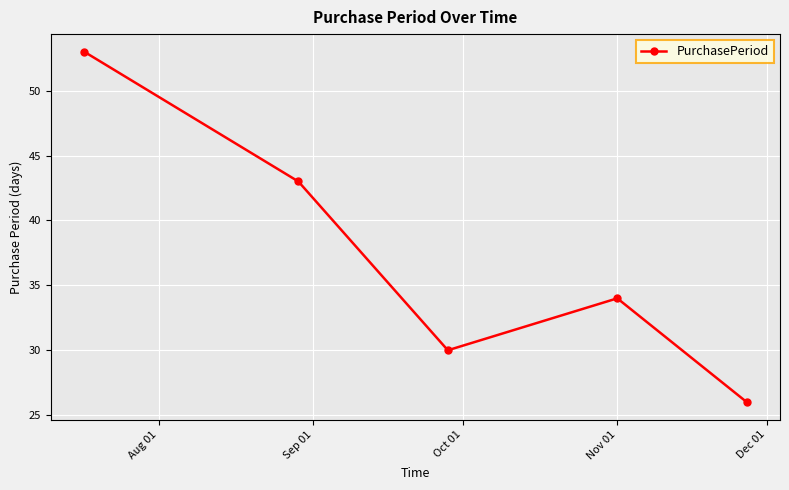

How many interior local valleys (lower than both neighbors) does the data have?

1